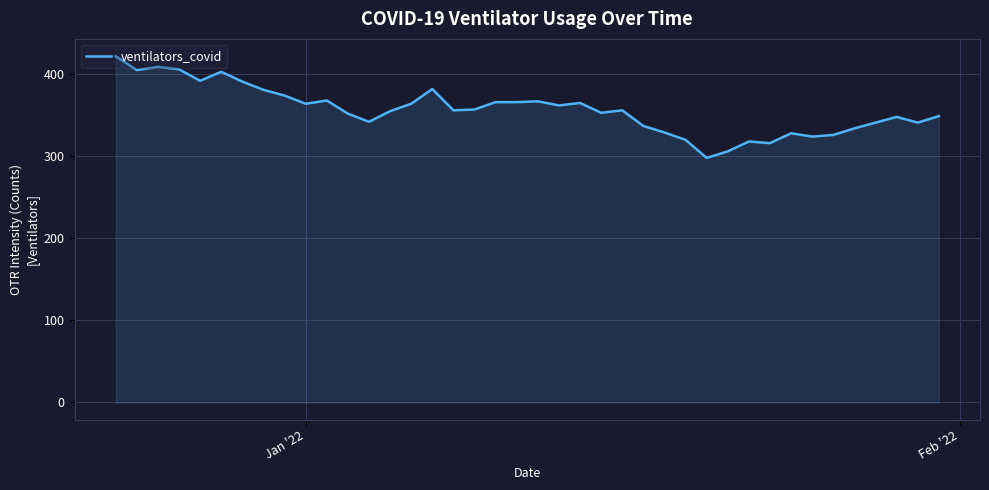

What is the greatest value displayed?

422